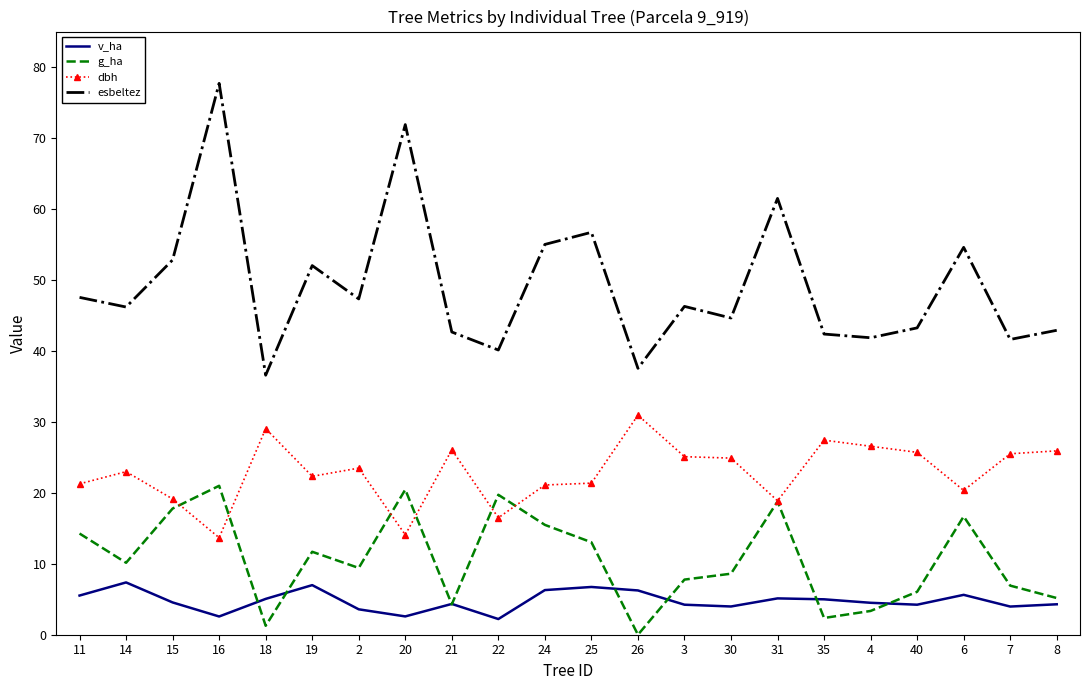

What position from the right is 30?

8